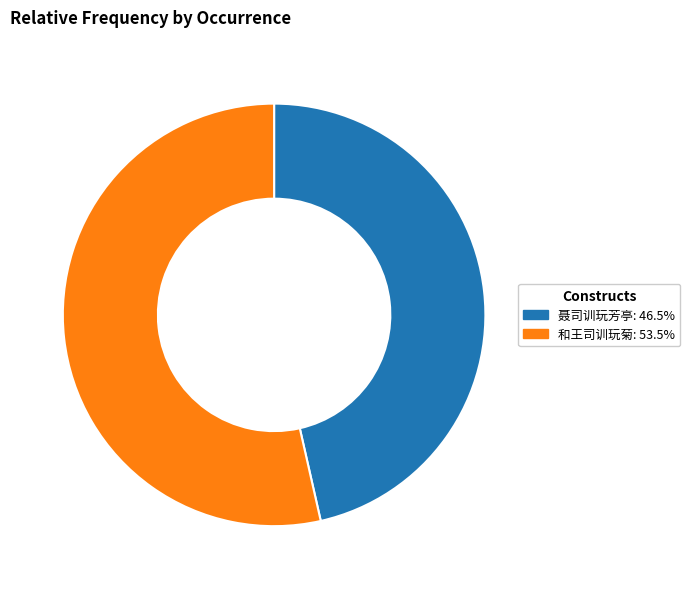

True or false: 聂司训玩芳亭 accounts for 46% of the total.

True